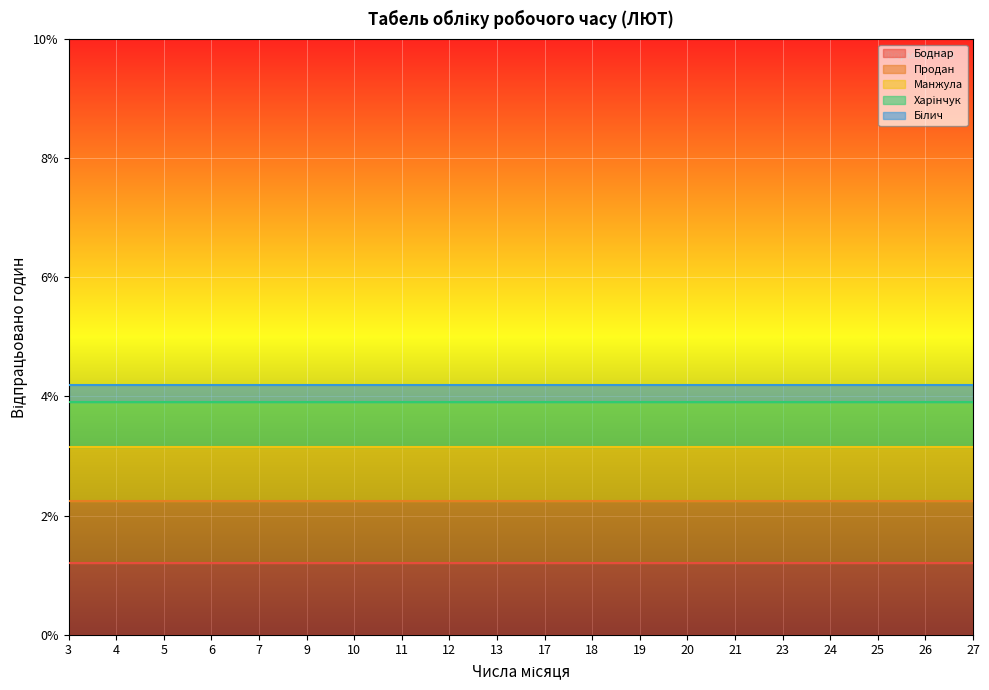

True or false: Харінчук and Боднар cross at least once.

False